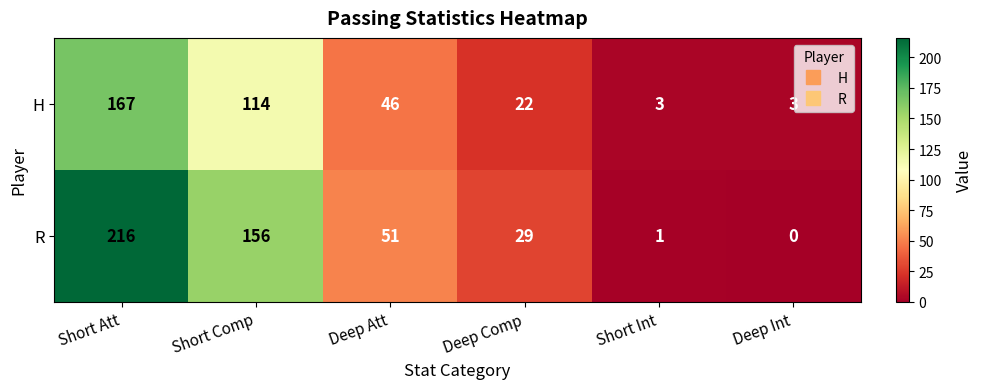

What is the difference between the second highest and minimum values in the H series?

111